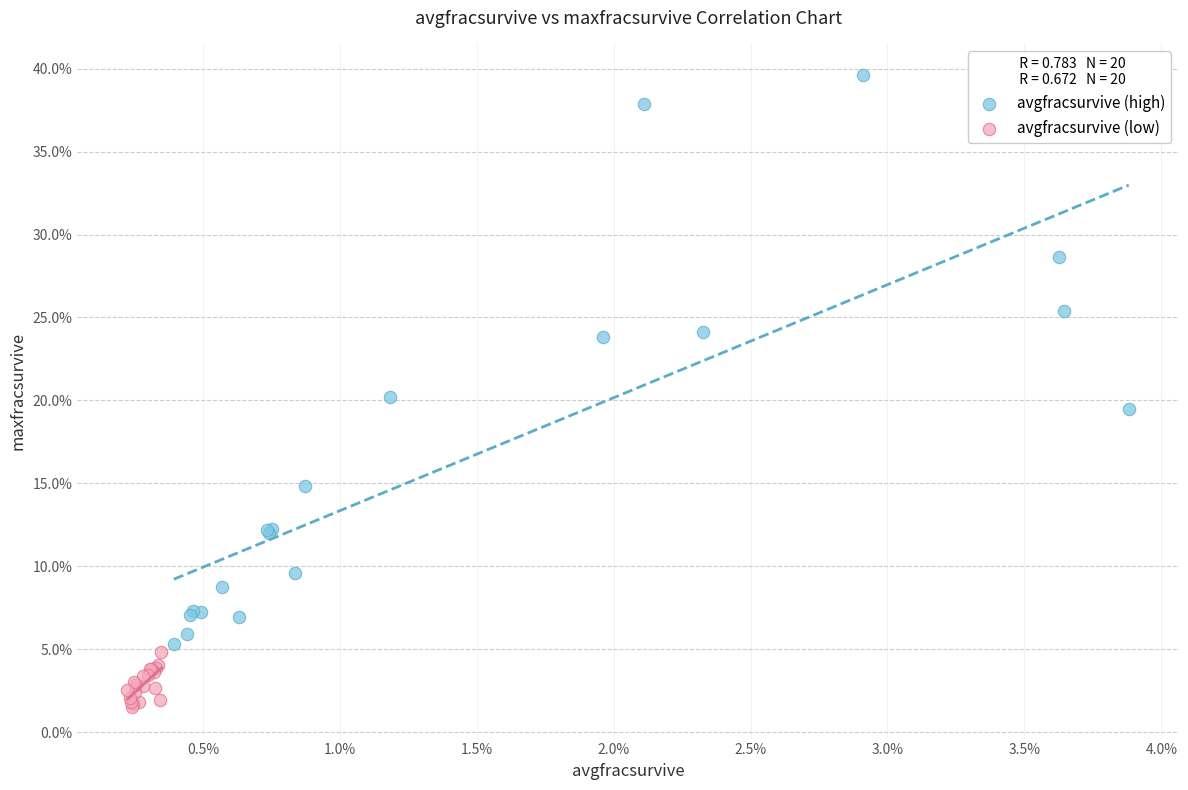

What are all the series names shown in the legend?

avgfracsurvive (high), avgfracsurvive (low)